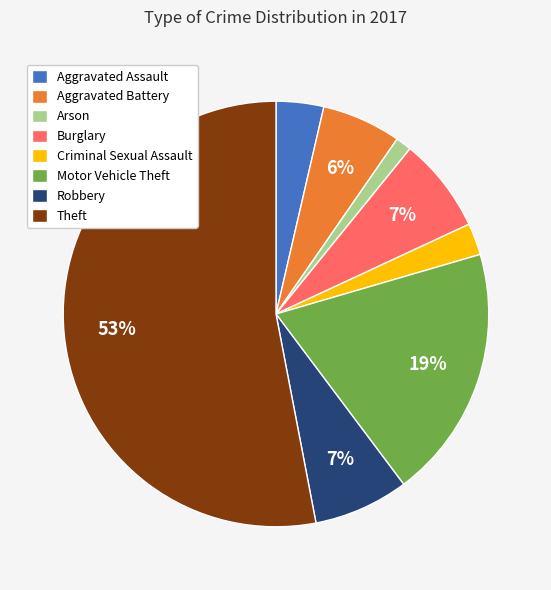

What is the largest slice in the pie chart?

Theft